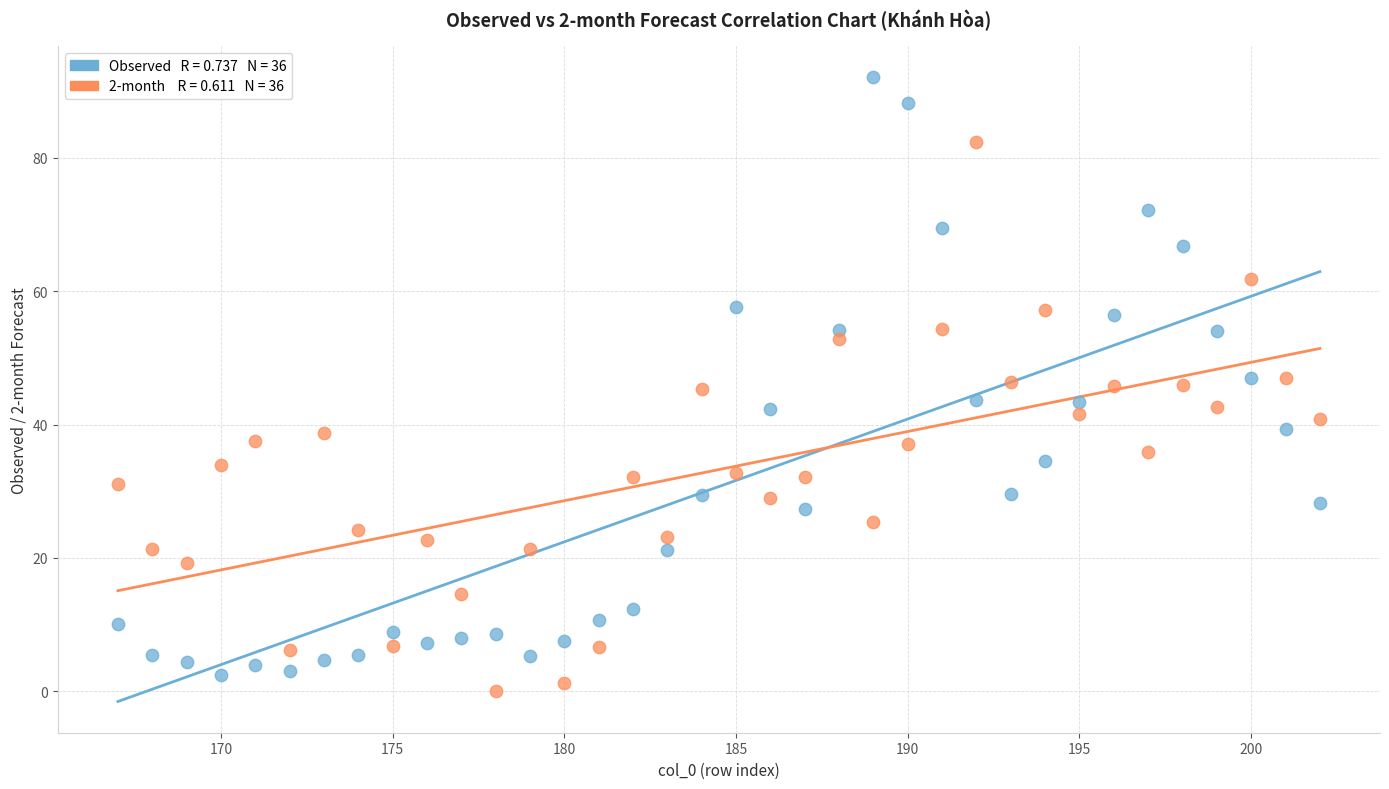

Across all data points, what is the range of X values (max minus min)?

35.0